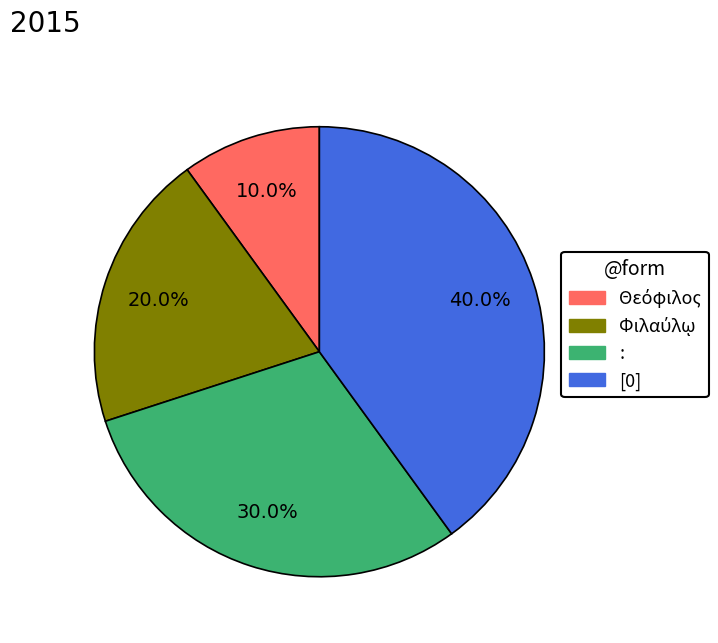

Between [0] and :, which is larger?

[0]